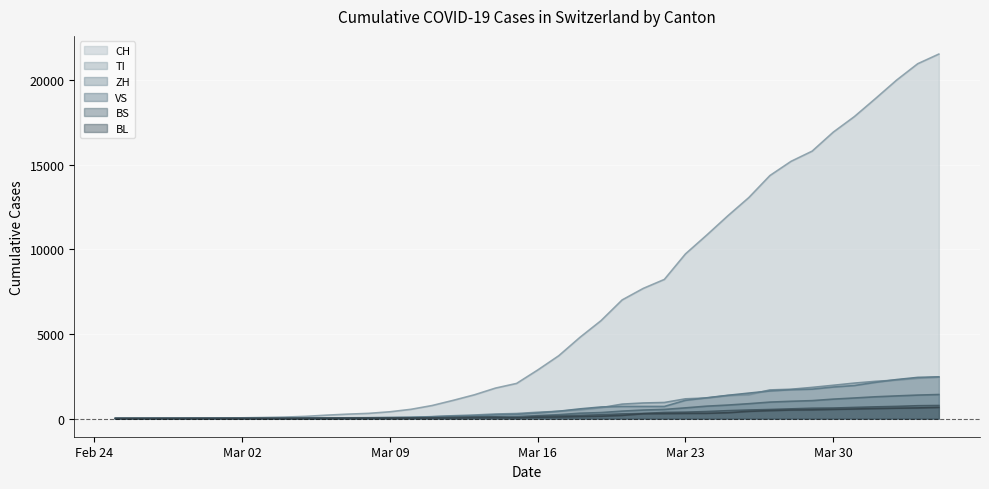

What is the value of the BS point at the 31st from the left?

501